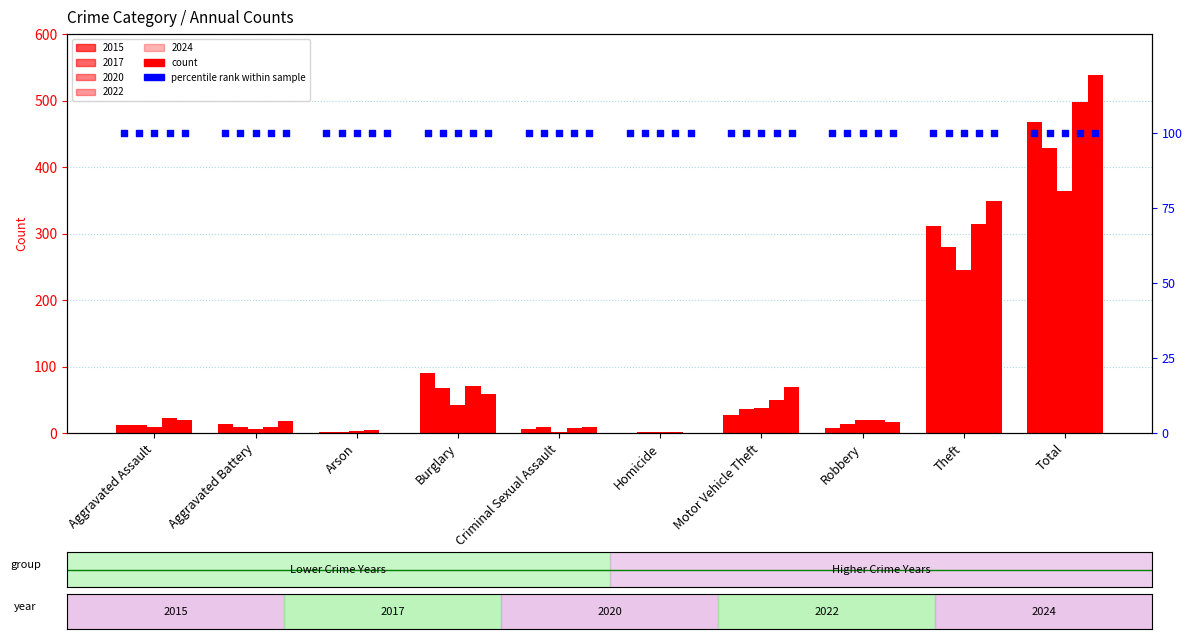

What is the total value across all series at Motor Vehicle Theft?

219